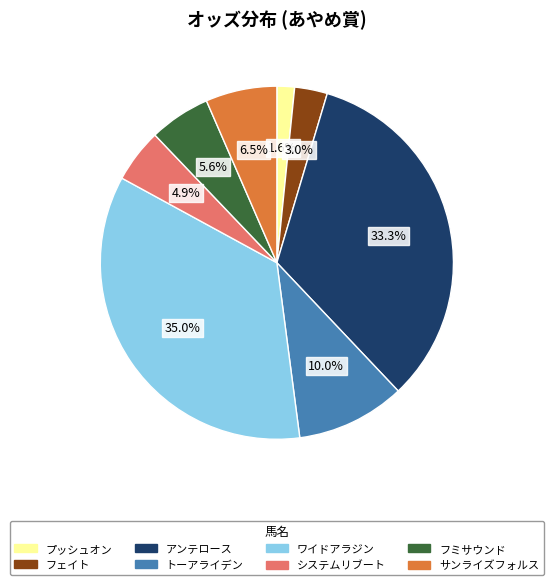

Is there any slice that represents more than half of the pie?

No